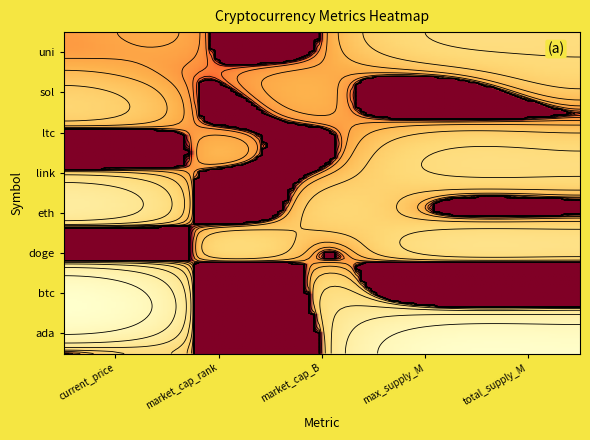

The value at doge is 0.1. True or false?

False